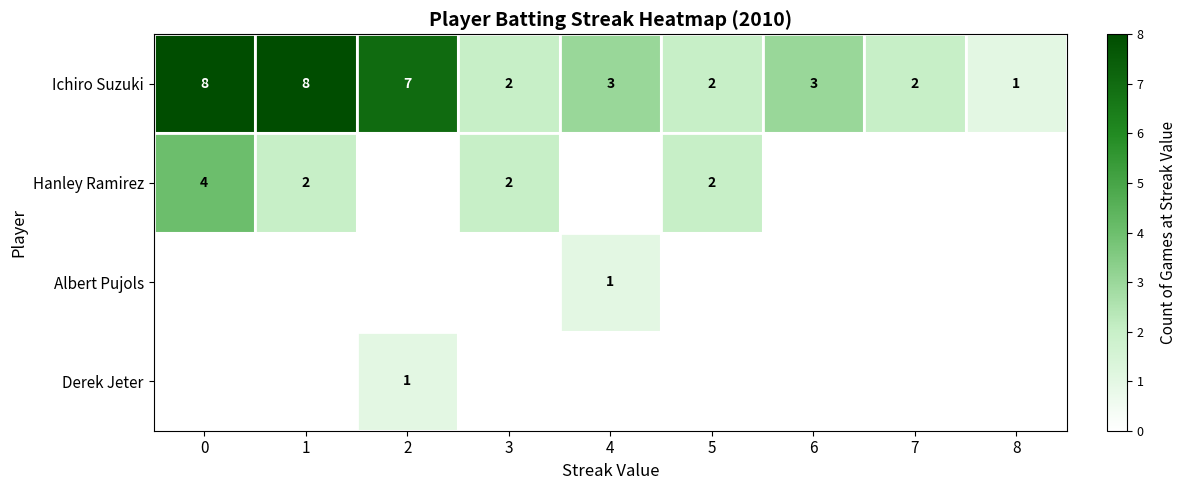

What is the total value across all series at 2?

8